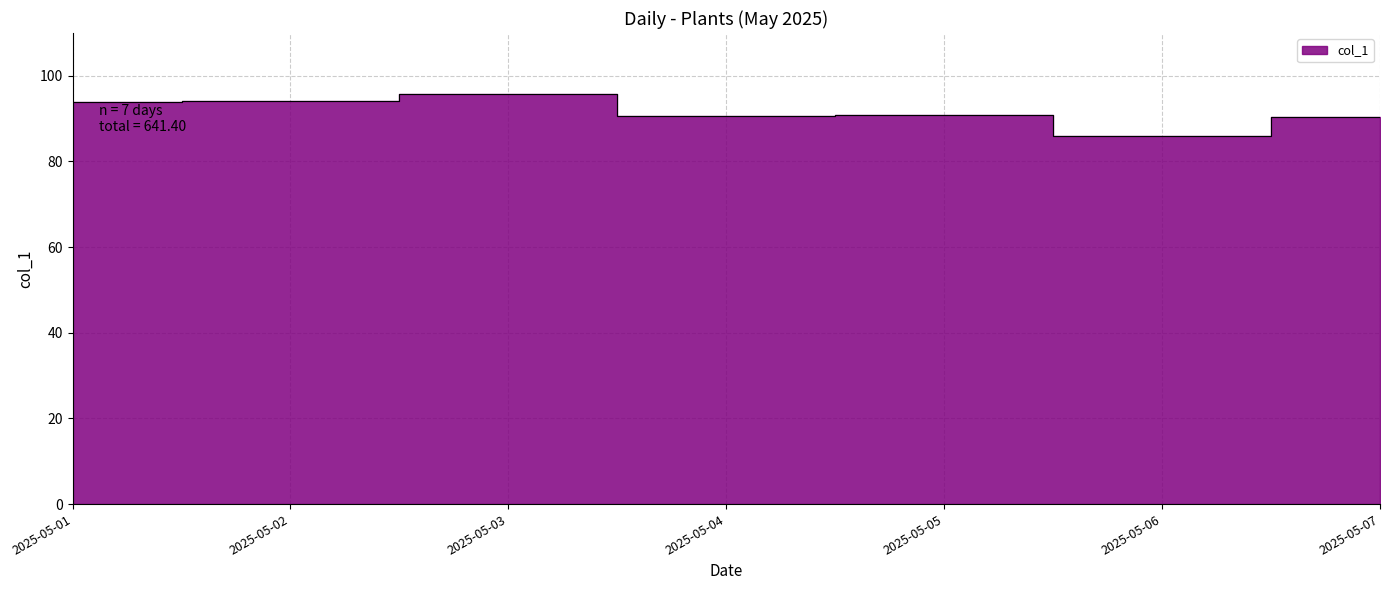

The value at 2025-05-05 is 90.9. True or false?

True